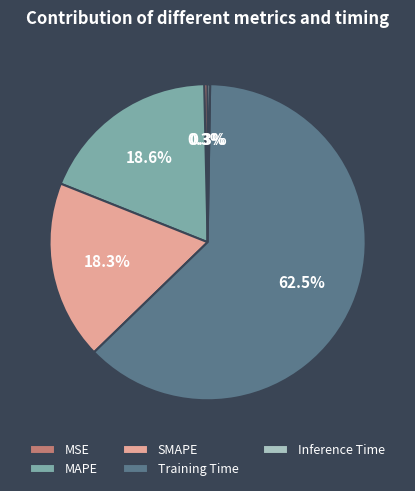

How much of the chart is everything except SMAPE?

81.7%